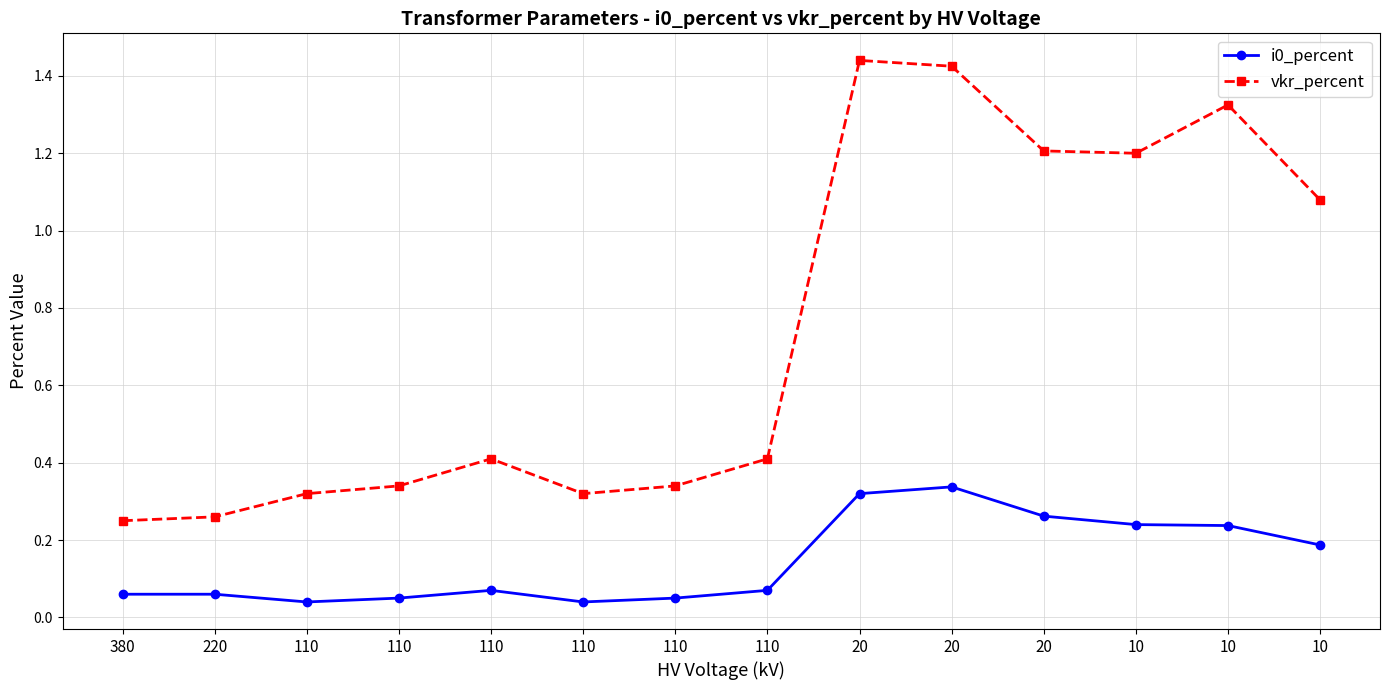

Rank the series by their average value, from highest to lowest.

vkr_percent, i0_percent